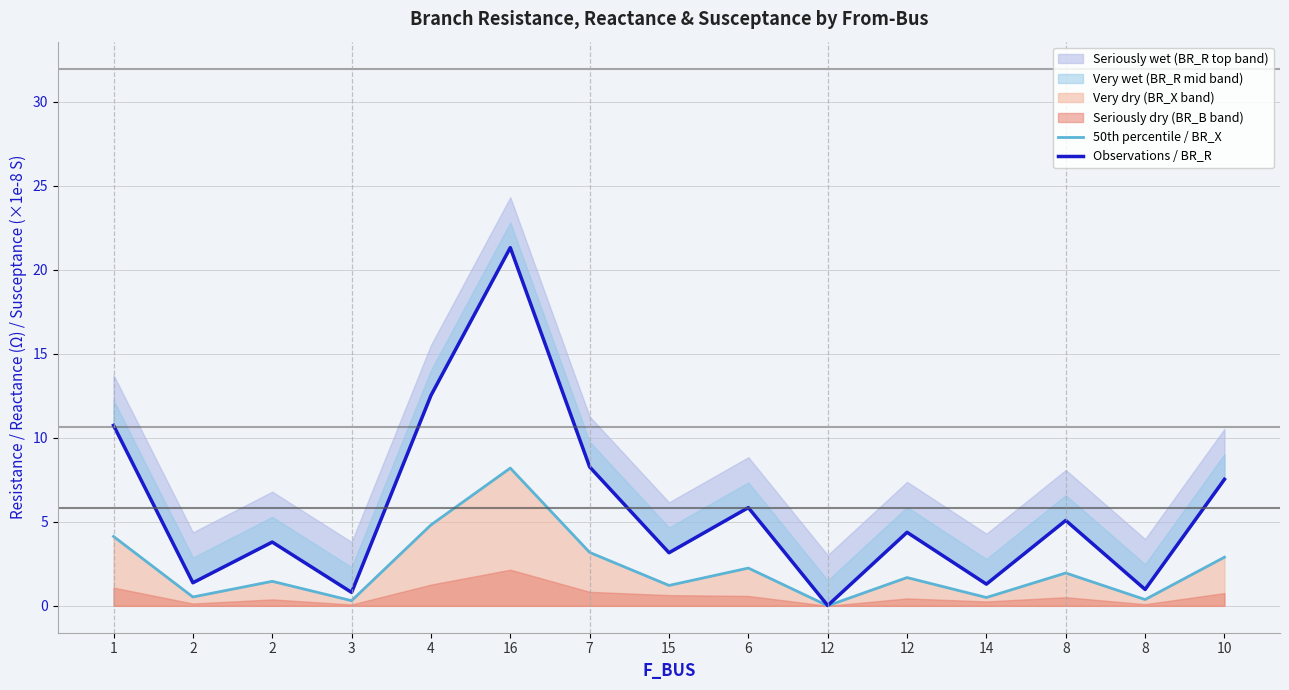

Reading right to left, what are all the values shown in this chart?

50th percentile / BR_X: 10=2.9	8=0.4	8=2.0	14=0.5	12=1.7	12=0.0	6=2.2	15=1.2	7=3.2	16=8.2	4=4.8	3=0.3	2=1.5	2=0.5	1=4.1
Observations / BR_R: 10=7.5	8=1.0	8=5.1	14=1.3	12=4.4	12=0.0	6=5.8	15=3.2	7=8.3	16=21.3	4=12.5	3=0.8	2=3.8	2=1.4	1=10.7